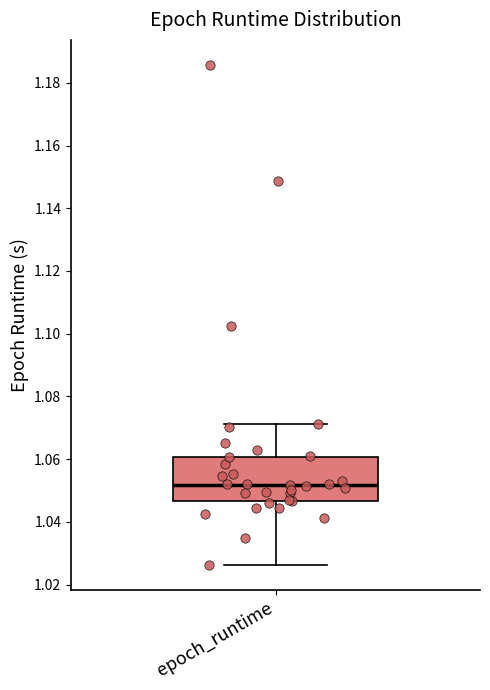

Where does the median line of the box for epoch_runtime sit on the y-axis? The values are not printed on the chart, so give them approximately, as read against the axis.

1.052